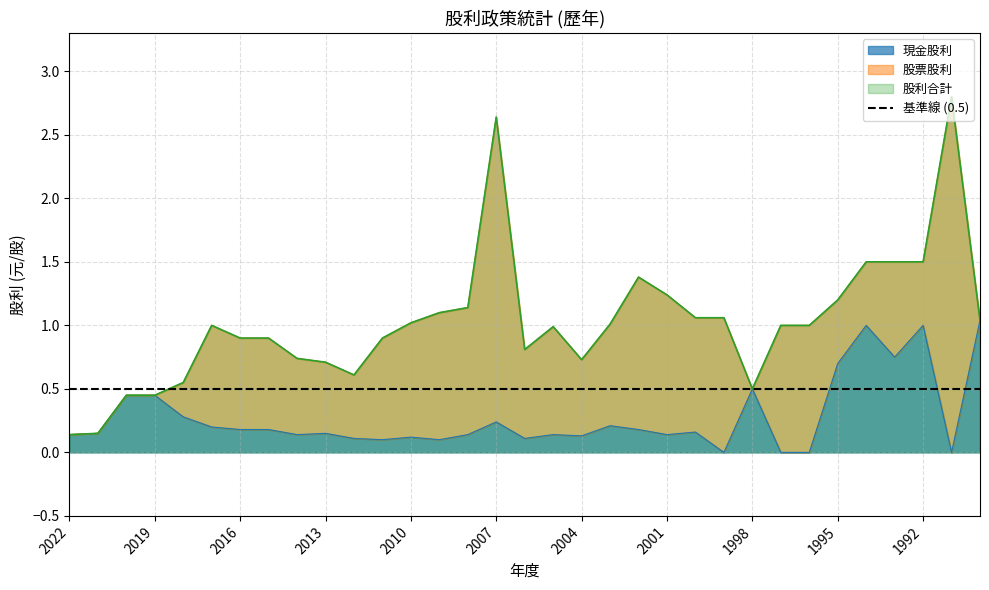

True or false: 現金股利 and 股利合計 cross at least once.

False